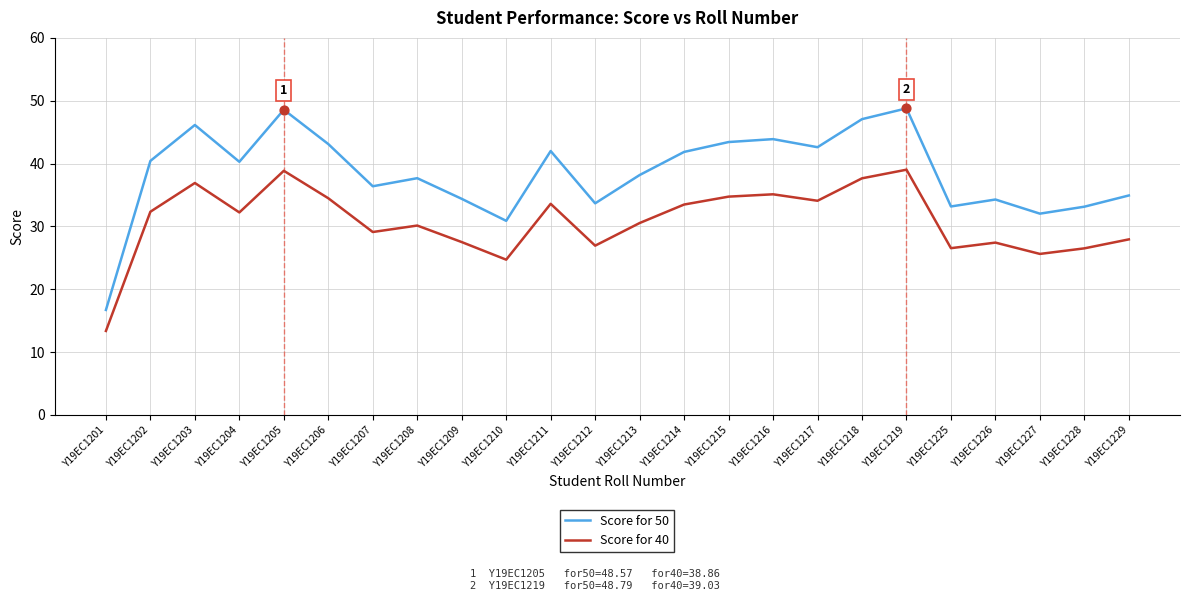

At how many categories does at least one series exceed 29?

23